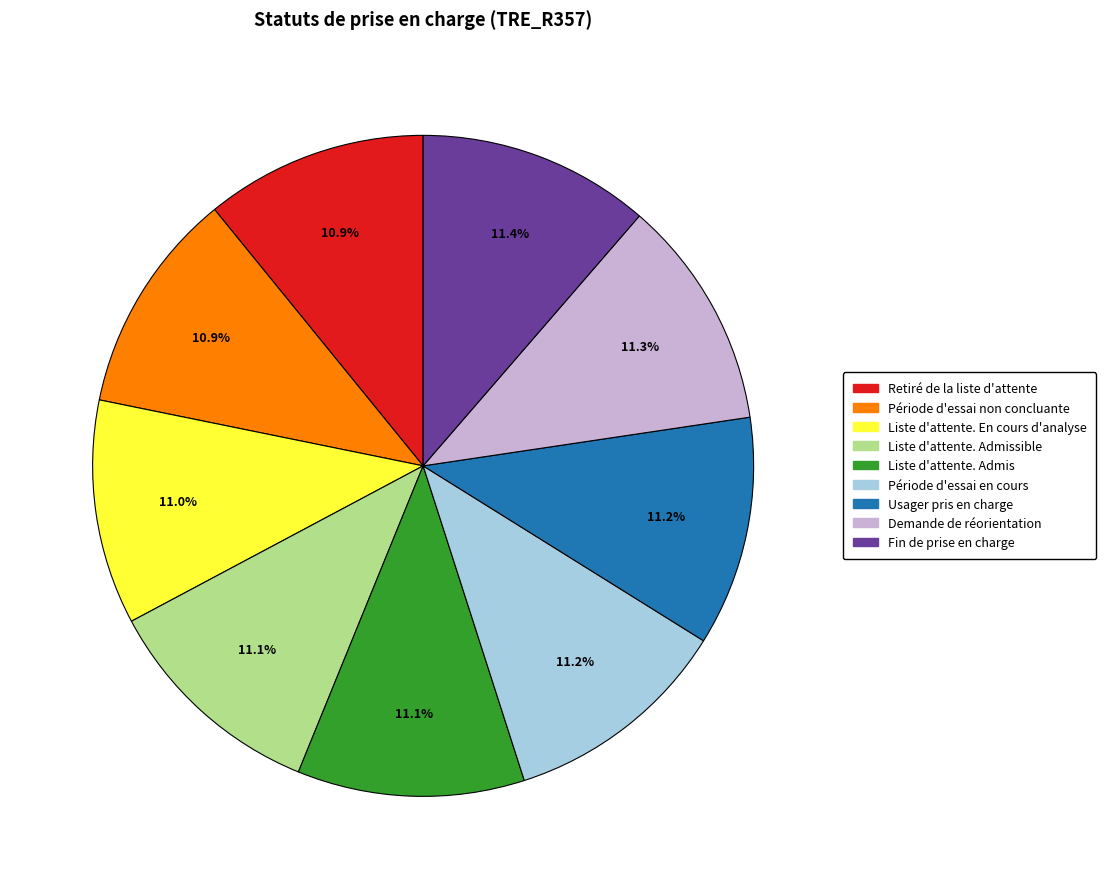

Approximately how many times larger is the value at Liste d'attente. Admissible compared to Période d'essai en cours?

1.0